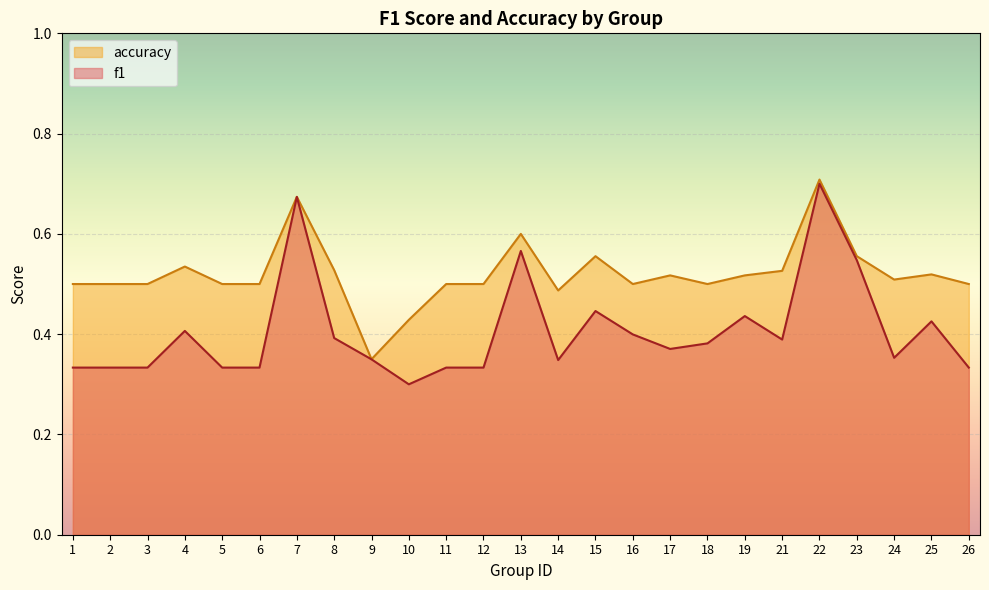

Count the f1 values in the range 0 to 1.

25